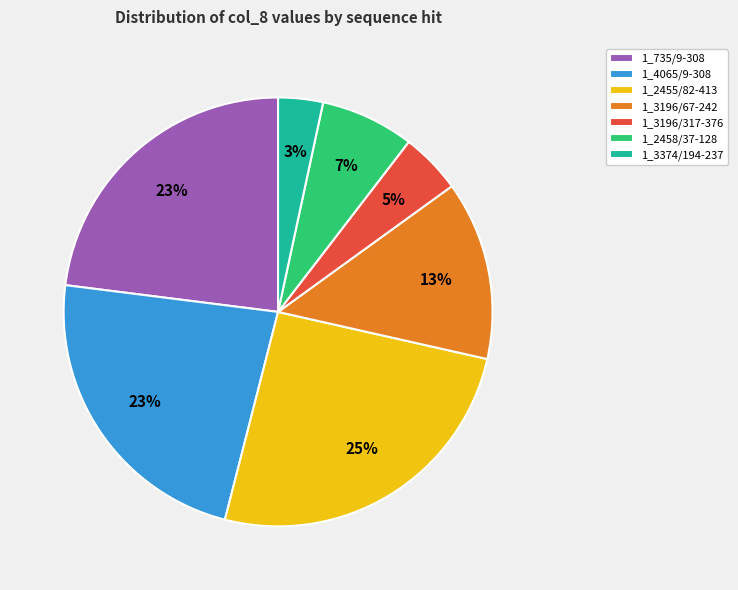

To the nearest percent, what is the difference between the 1_2458/37-128 and 1_735/9-308 slice percentages?

16%